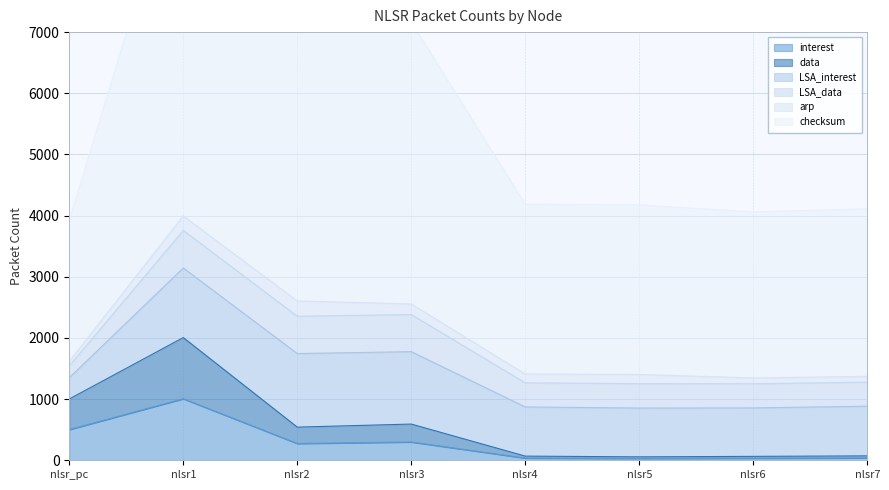

What is the spread (max minus min) of values at nlsr_pc?

3412